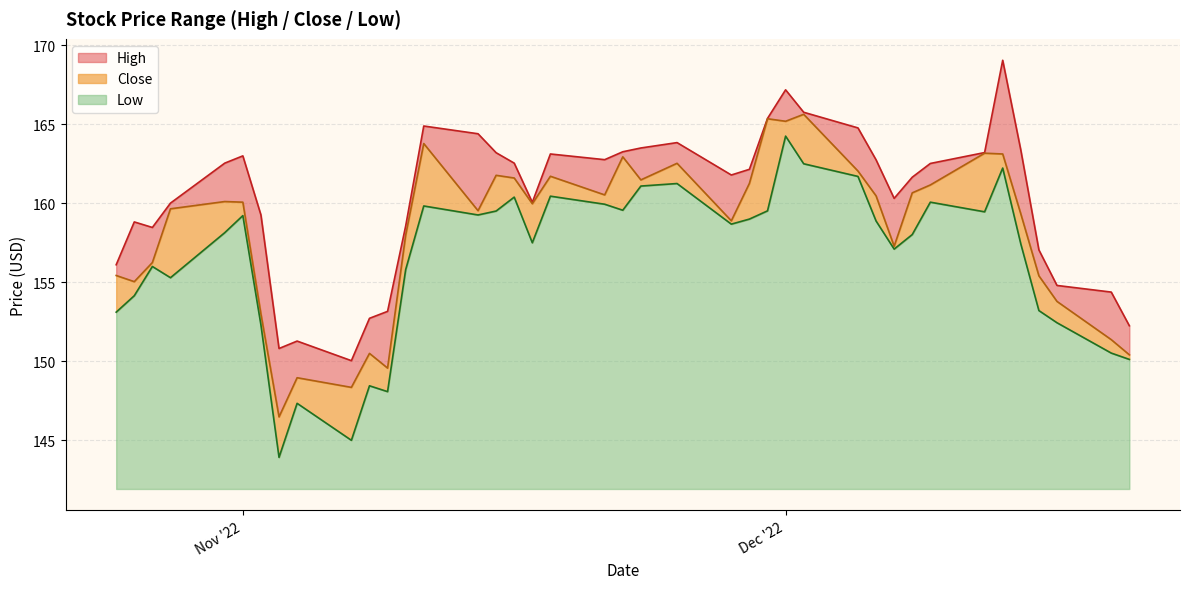

What is the maximum value for Low?

22.3